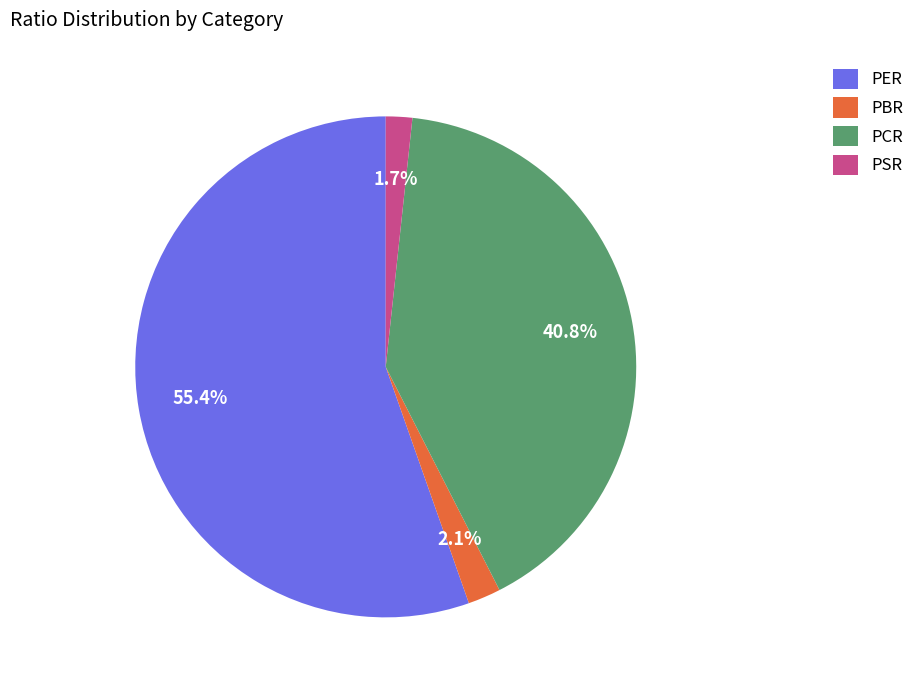

The PSR slice represents 2% of the pie. True or false?

True